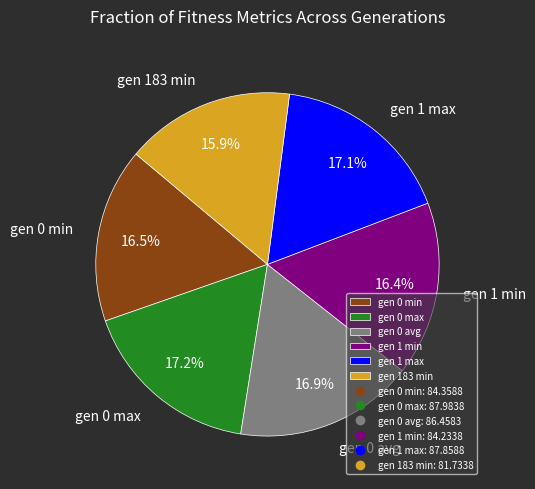

To the nearest percent, what is the difference between the largest and smallest slice percentages?

1%